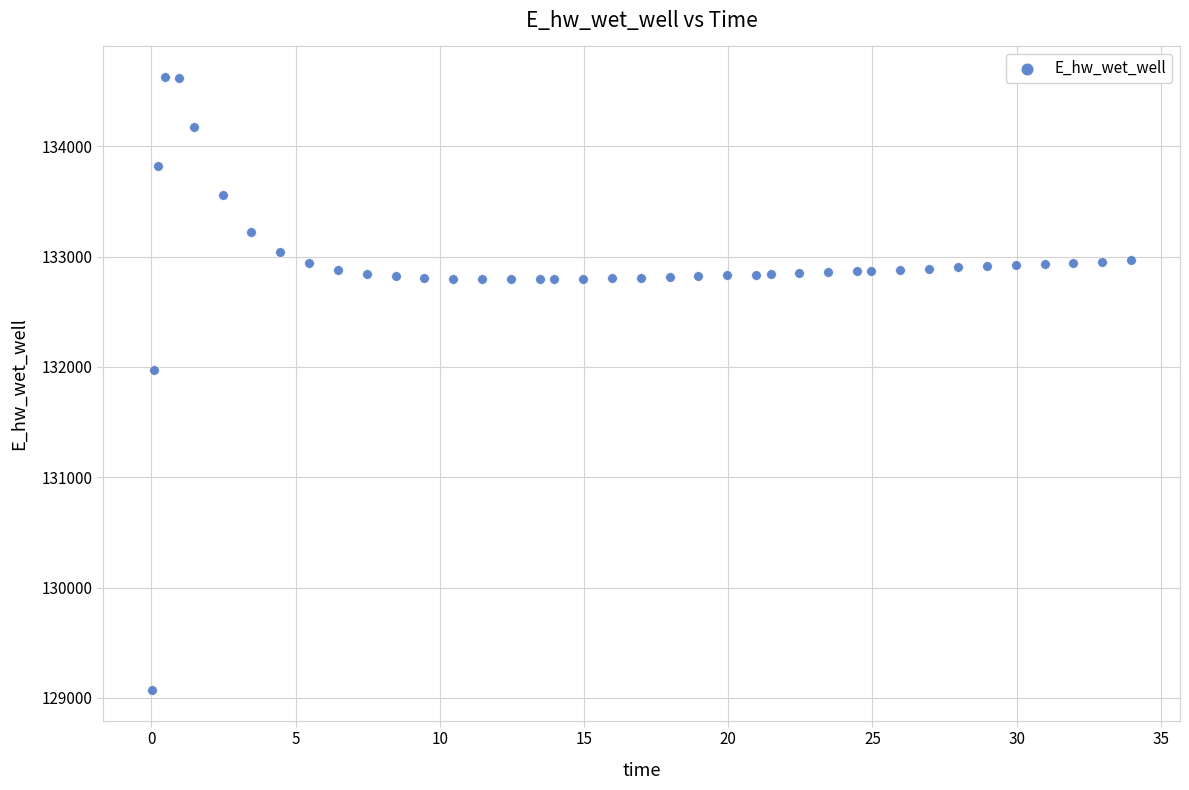

What is the range of Y values (max minus min)?

5557.7